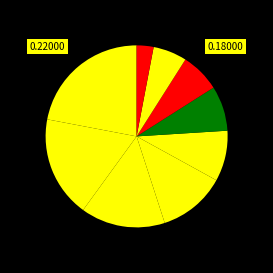

Does any single category account for the majority?

No